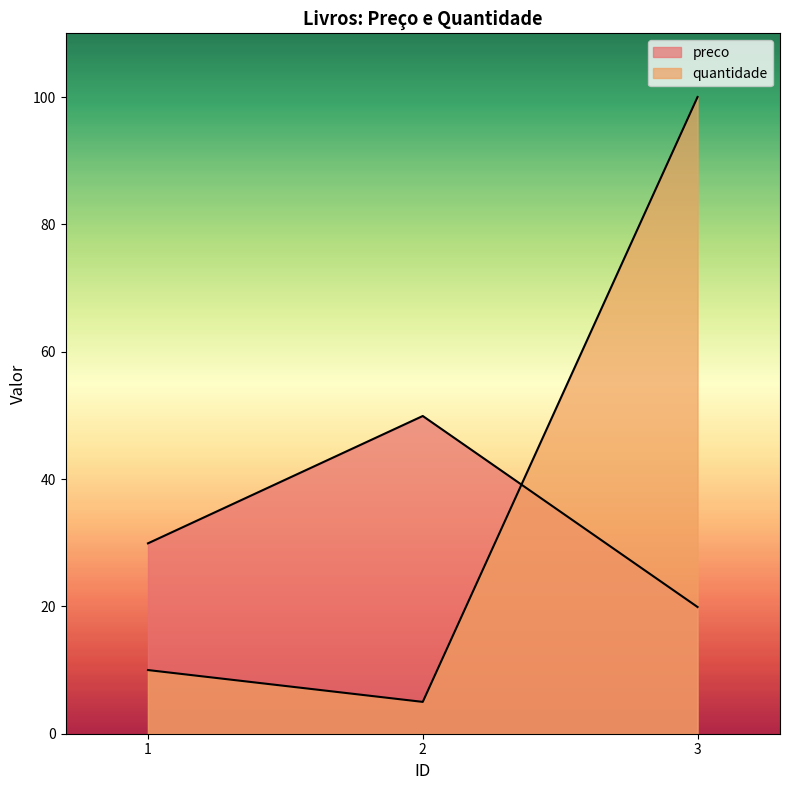

Rank the series by their average value, from highest to lowest.

quantidade, preco